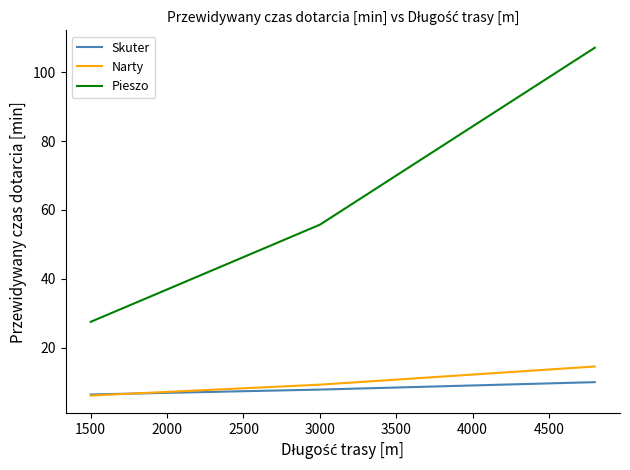

Which series has the largest total across all categories?

Pieszo